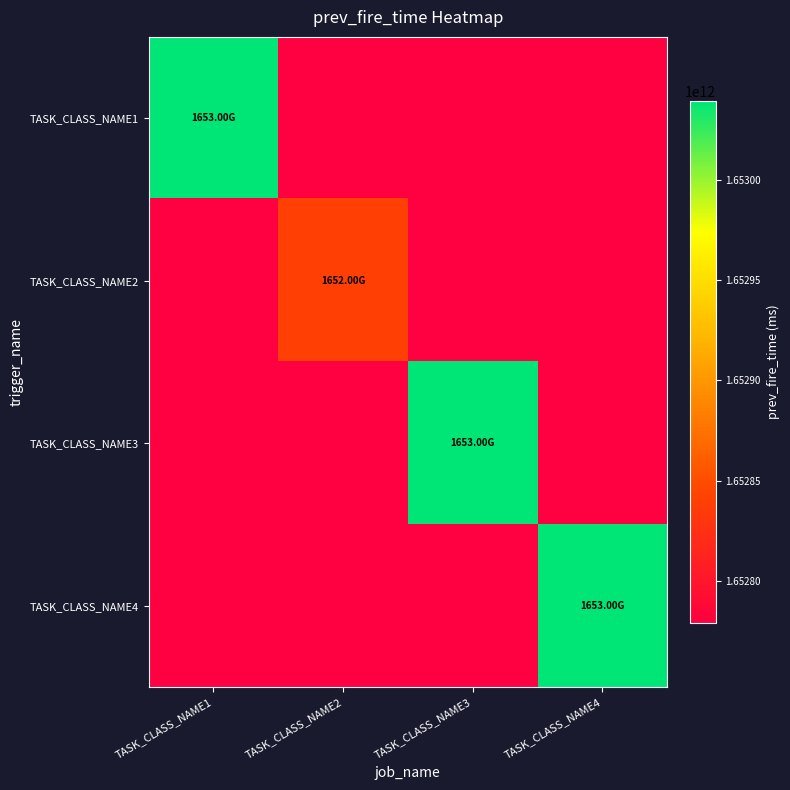

Reading left to right, transcribe all the data shown in this chart.

TASK_CLASS_NAME1: TASK_CLASS_NAME1=1653038700000	TASK_CLASS_NAME2=0	TASK_CLASS_NAME3=0	TASK_CLASS_NAME4=0
TASK_CLASS_NAME2: TASK_CLASS_NAME1=0	TASK_CLASS_NAME2=1652839200000	TASK_CLASS_NAME3=0	TASK_CLASS_NAME4=0
TASK_CLASS_NAME3: TASK_CLASS_NAME1=0	TASK_CLASS_NAME2=0	TASK_CLASS_NAME3=1653038970000	TASK_CLASS_NAME4=0
TASK_CLASS_NAME4: TASK_CLASS_NAME1=0	TASK_CLASS_NAME2=0	TASK_CLASS_NAME3=0	TASK_CLASS_NAME4=1653038970000